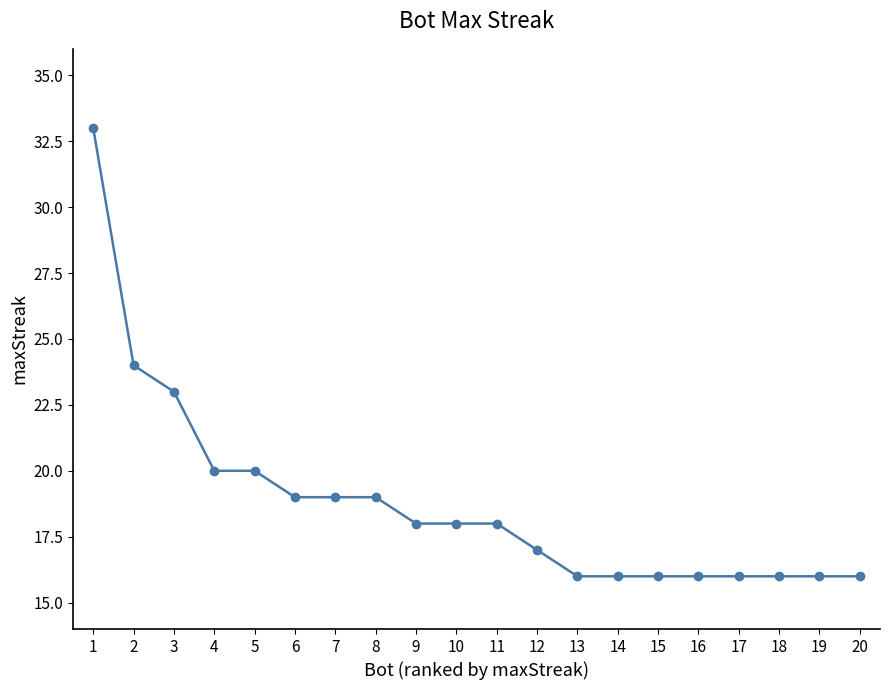

Reading left to right, transcribe all the data shown in this chart.

33	24	23	20	20	19	19	19	18	18	18	17	16	16	16	16	16	16	16	16